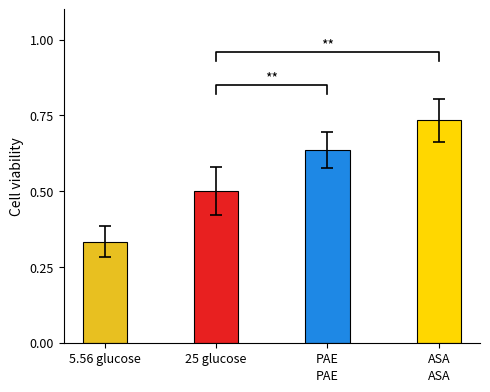

What is the minimum value shown in the chart?

0.3